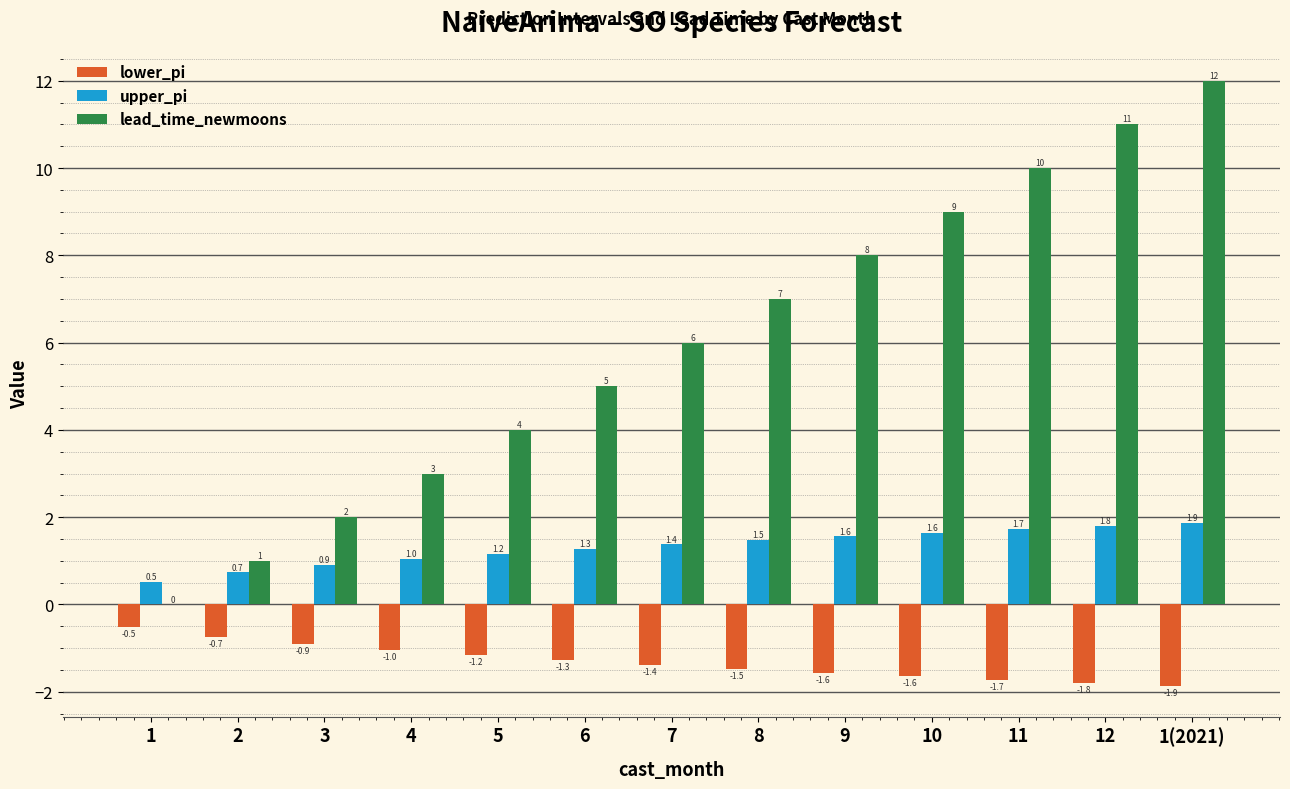

How many distinct data groups are displayed?

3